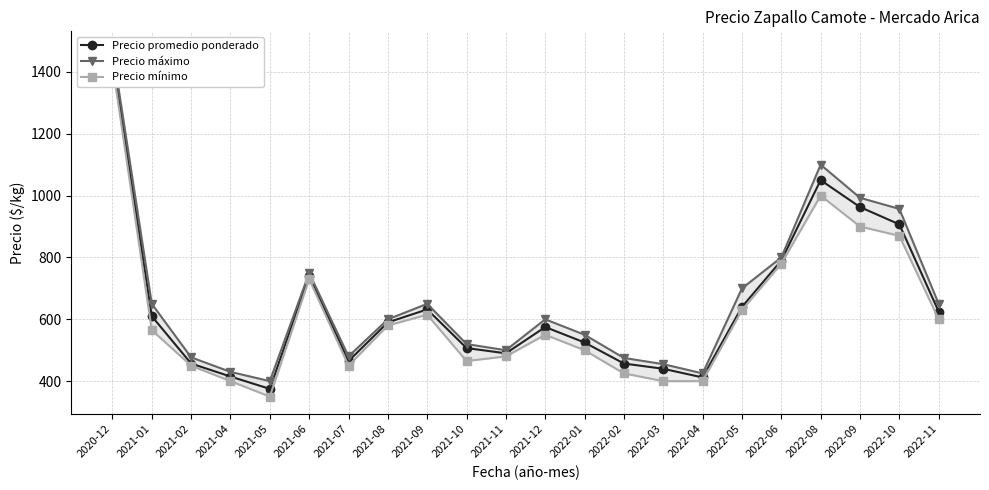

Which category has the lowest value across all series?

2021-05